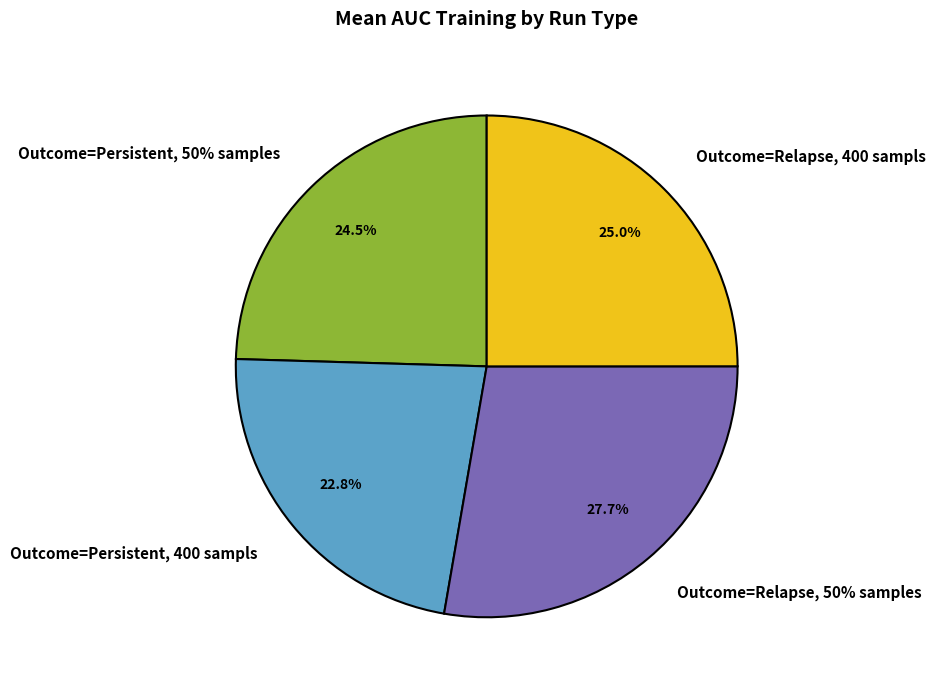

Do Outcome=Relapse, 50% samples and Outcome=Persistent, 50% samples together represent more than half of the pie?

Yes